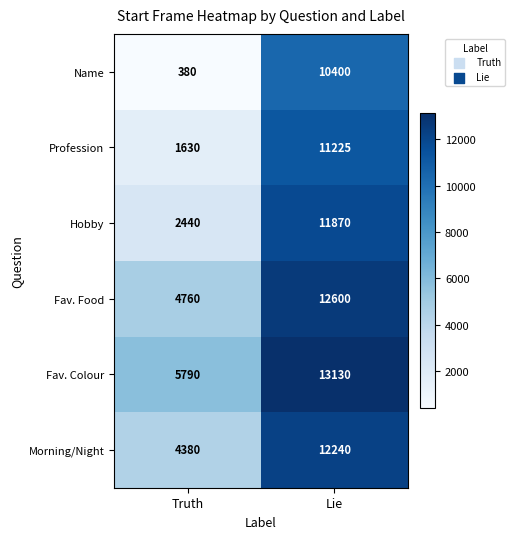

What value does the Morning/Night series have at Lie?

12240